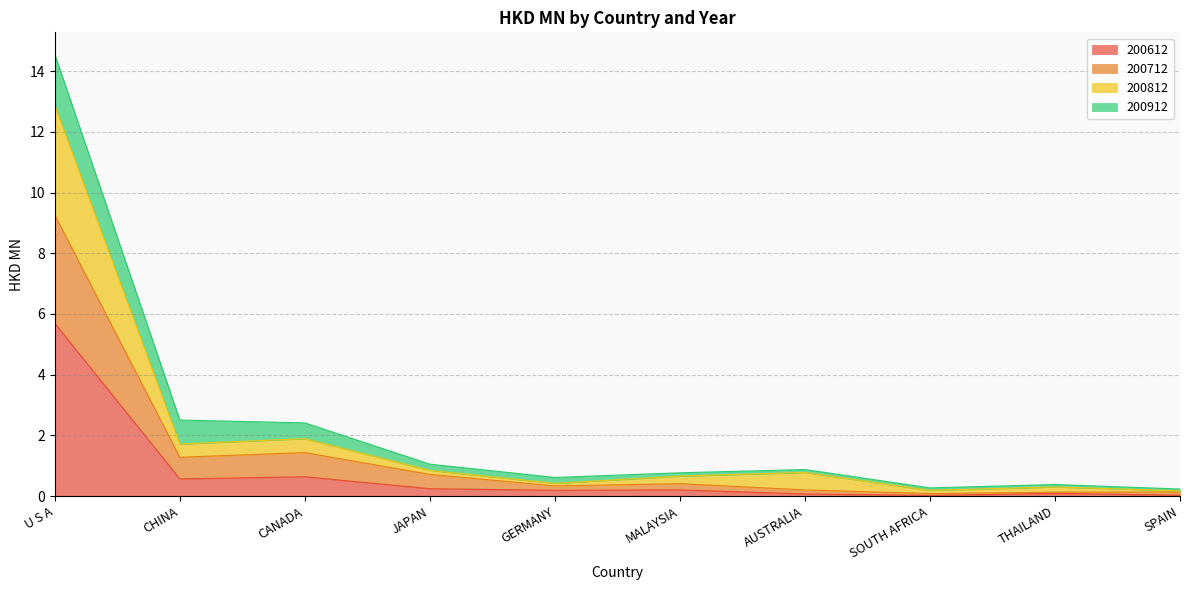

What is the label of the 9th point from the left?

THAILAND